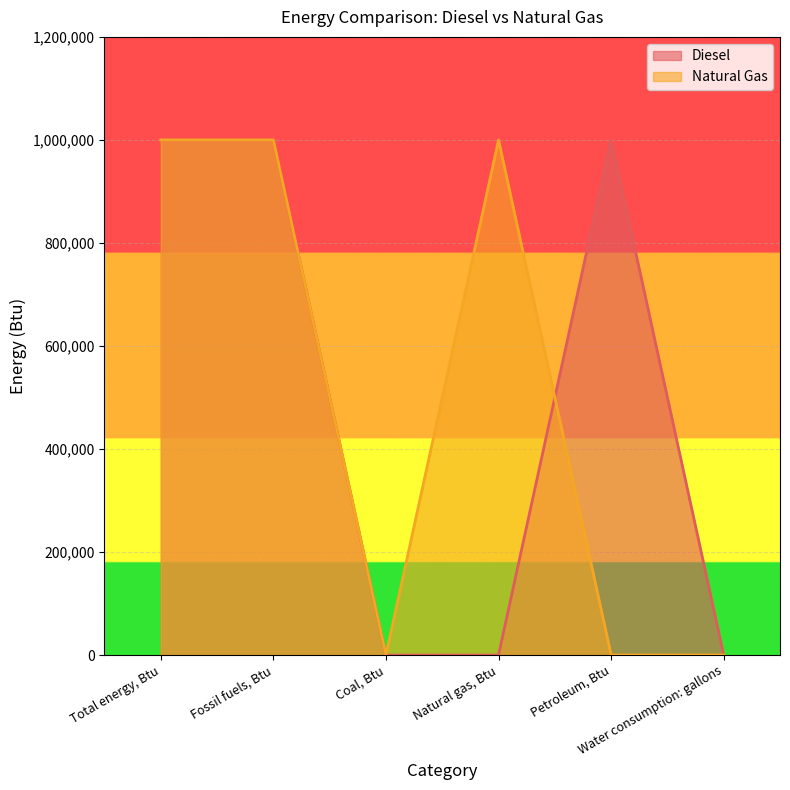

How many data points does each series have?

6